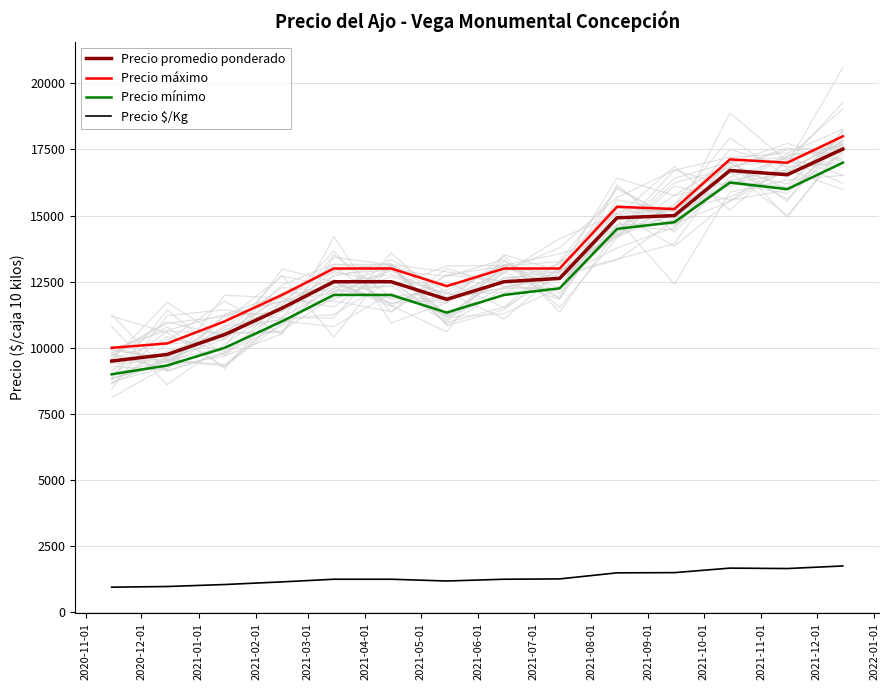

What is the highest value of the Precio mínimo series?

17000.0